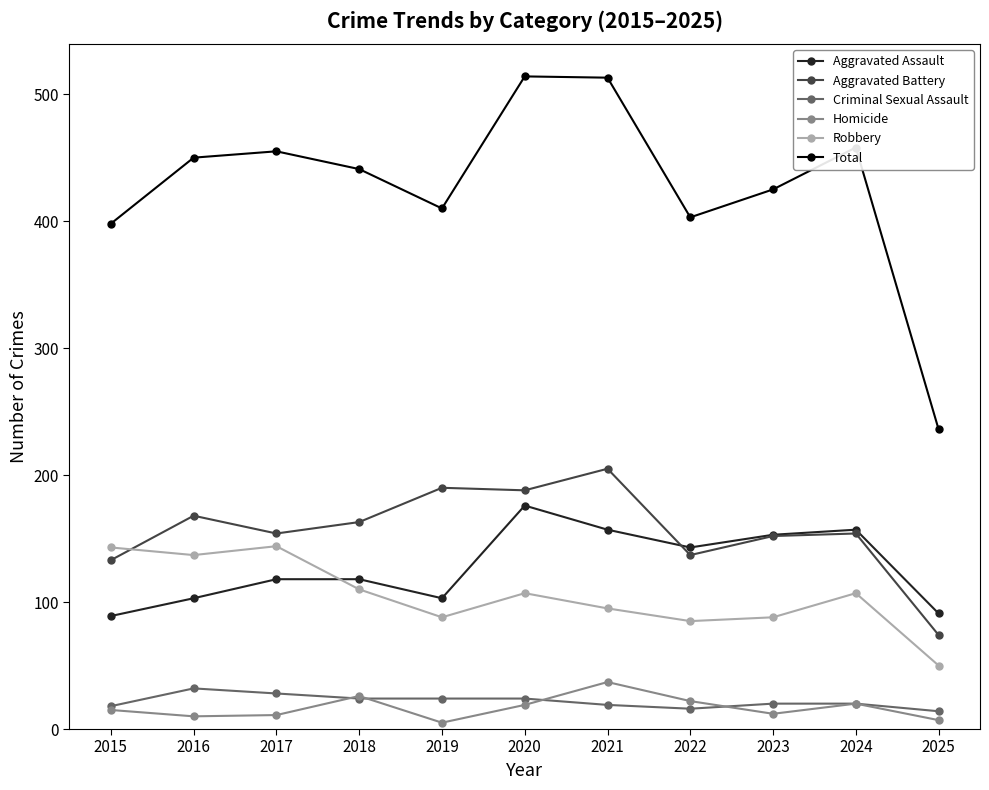

What is the minimum value for Robbery?

50